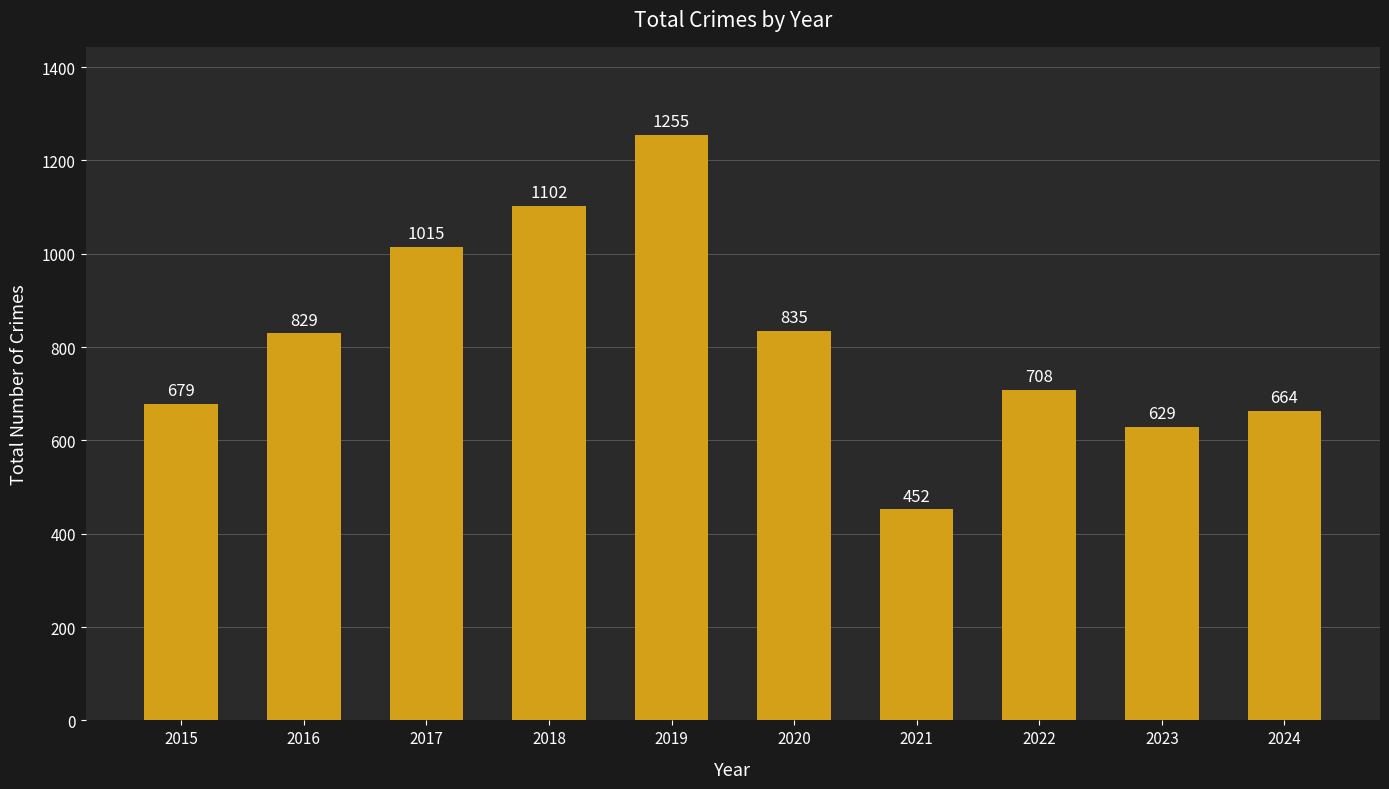

At which category does the chart reach its minimum across all series?

2021